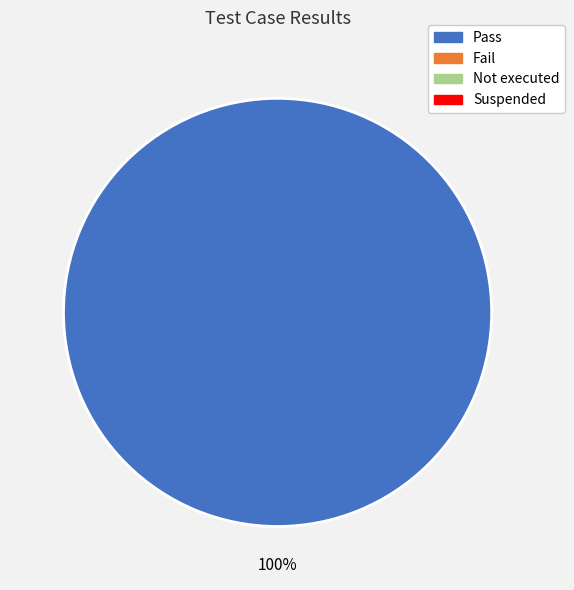

Does any single category account for the majority?

Yes